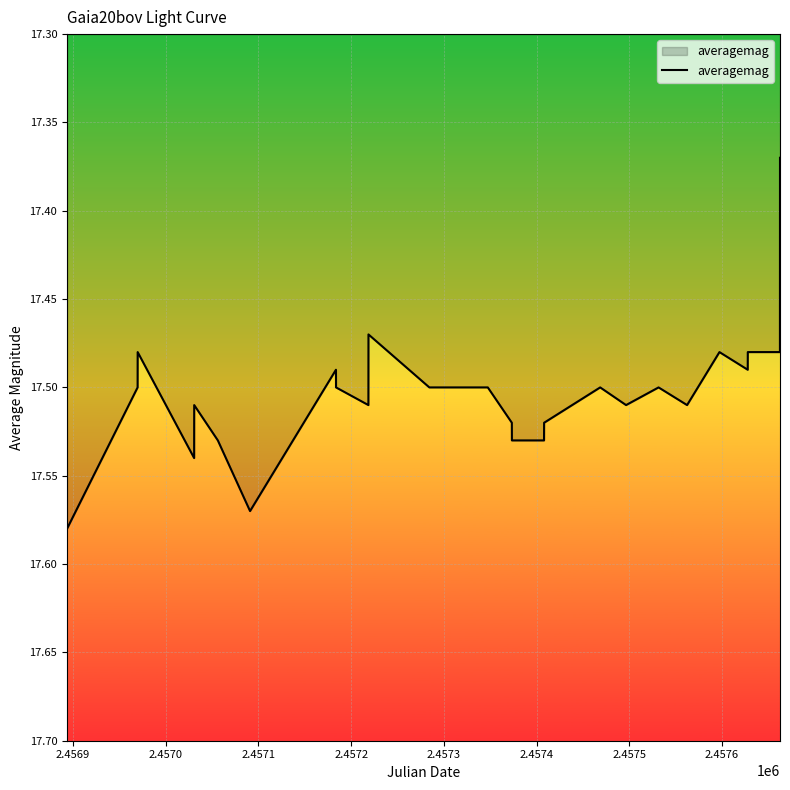

How many lines are shown in the chart?

1